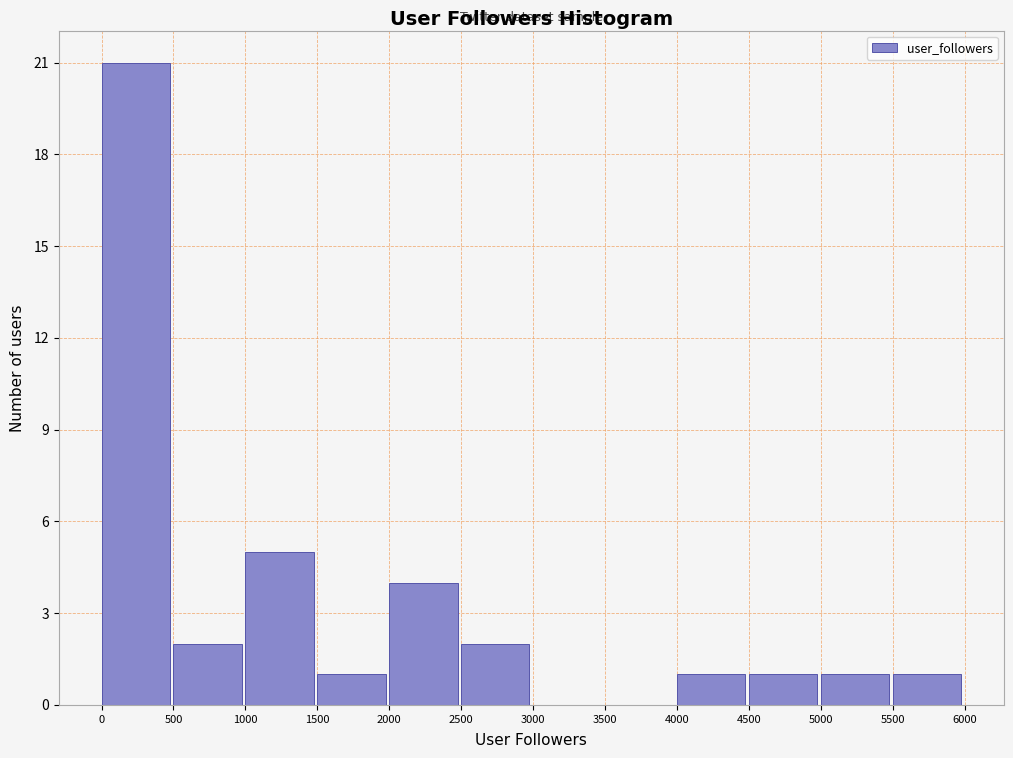

Over which range of the x-axis is the bar tallest?

0 to 500